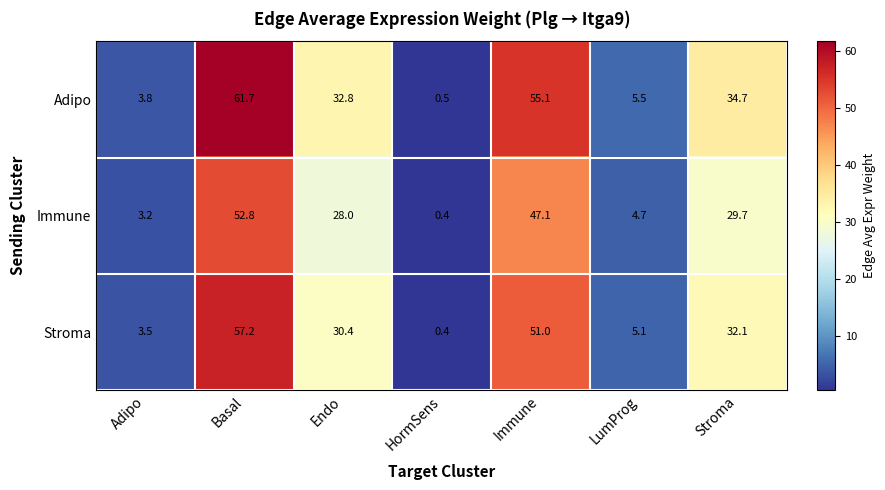

The Immune series shows 29.7 at Stroma. True or false?

True